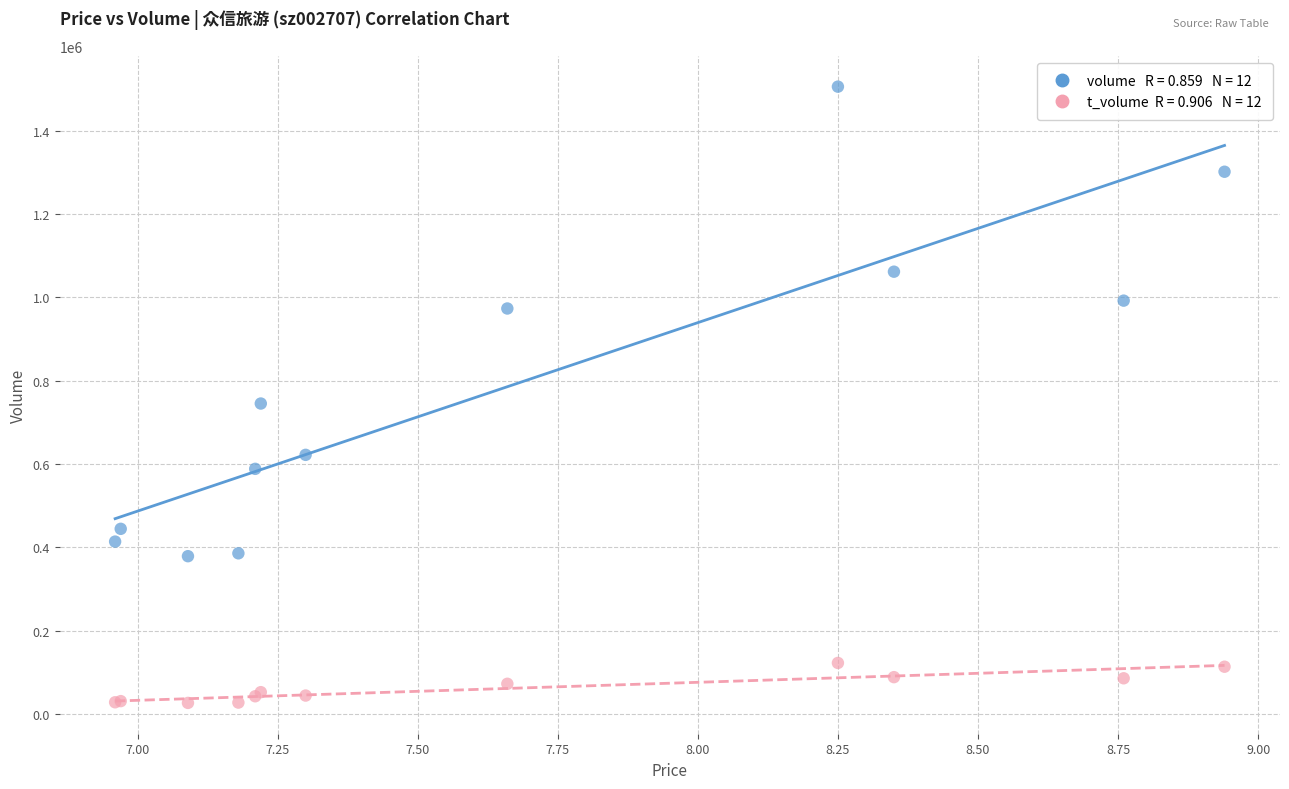

Across all series, what Y value is closest to 766300?

745306